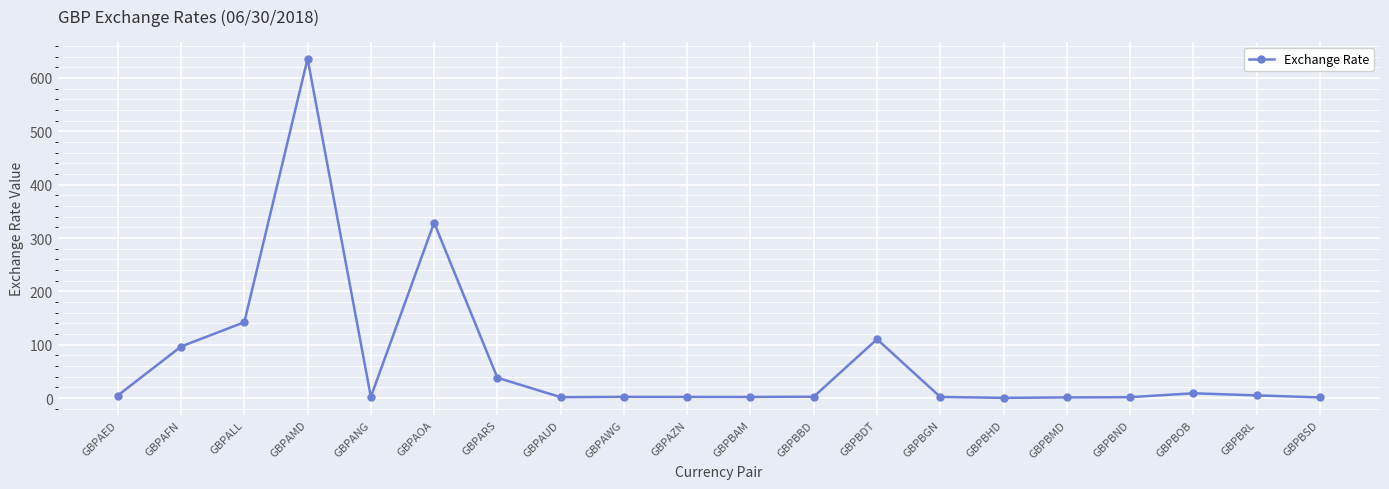

What is the greatest value displayed?

636.2